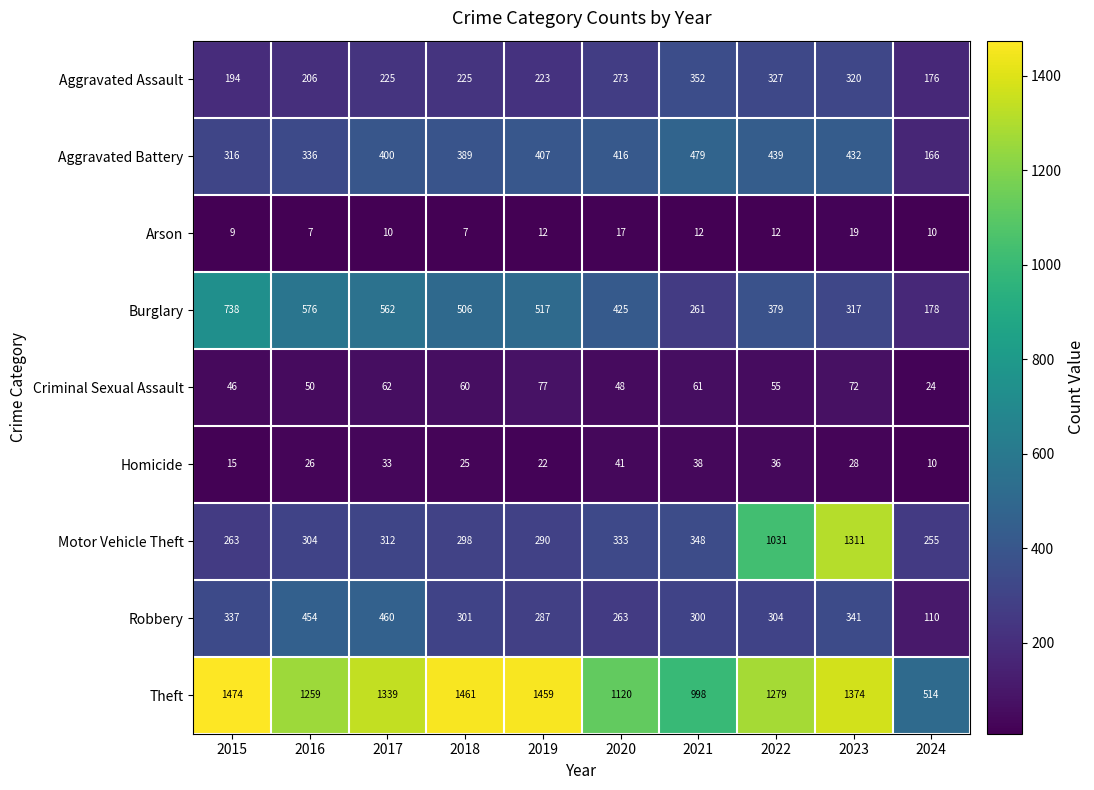

Which series has the largest total across all categories?

Theft